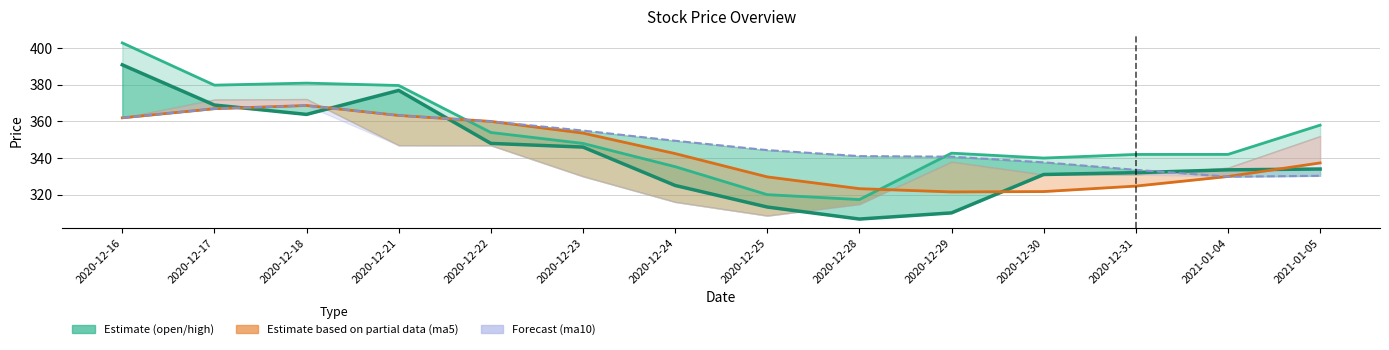

In open, how many points are higher than both neighbors (excluding endpoints)?

1